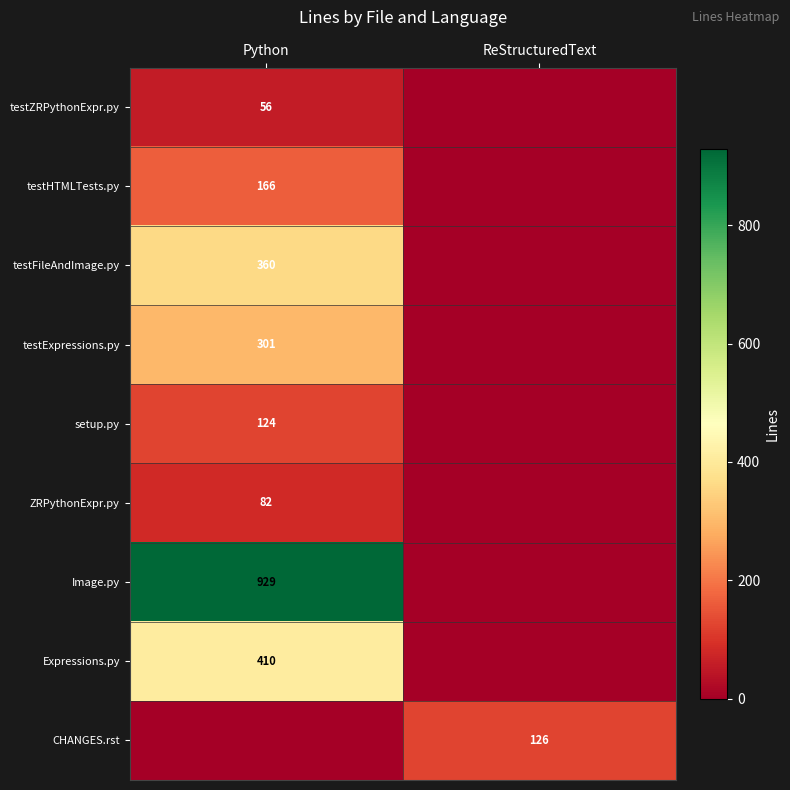

True or false: testFileAndImage.py has a value of 556 at Python.

False